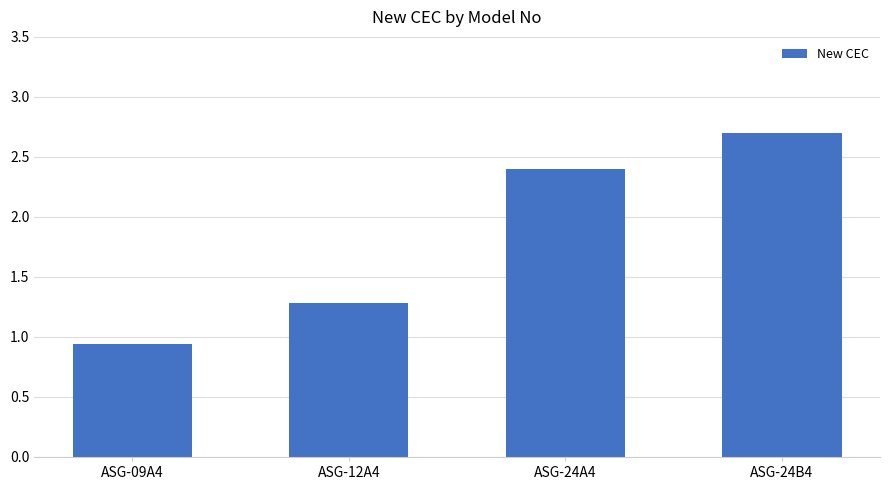

What is the difference between the maximum and second lowest values?

1.4